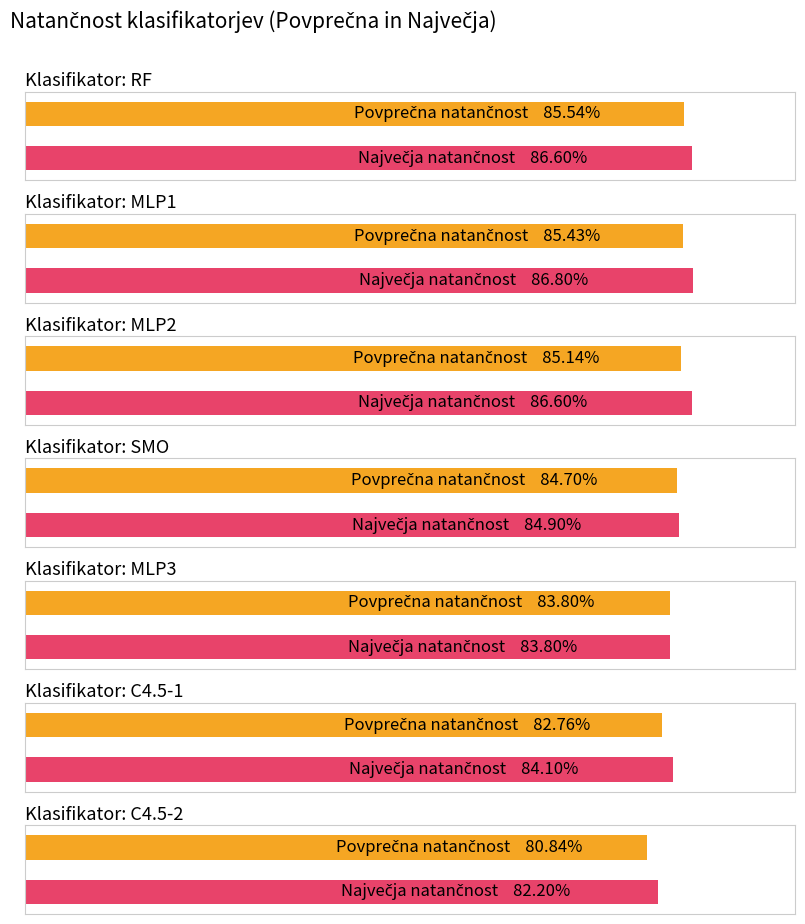

What is the label of the 7th bar from the right?

RF